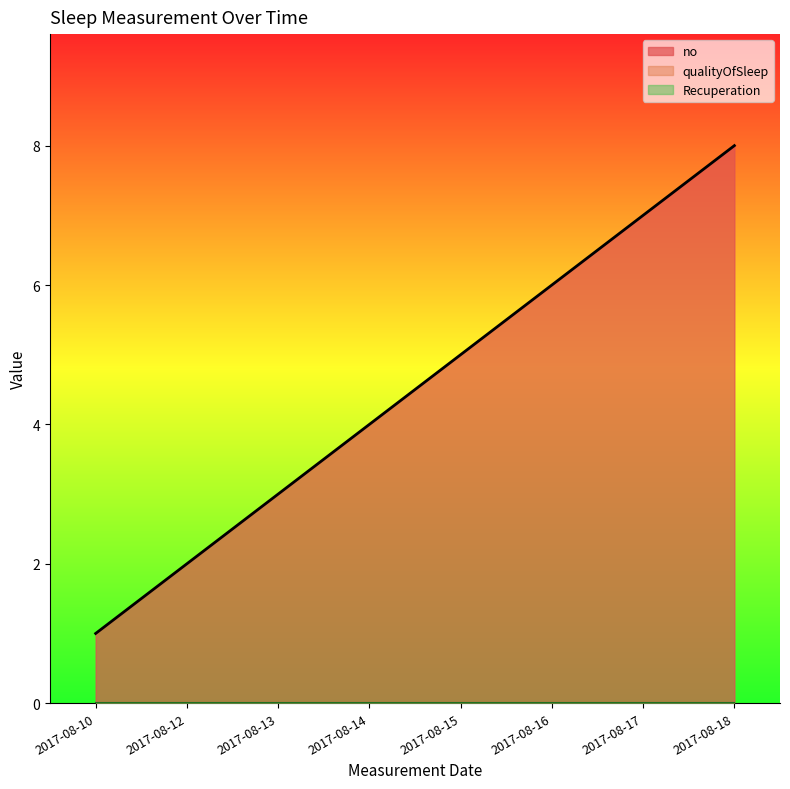

Reading right to left, transcribe all the data shown in this chart.

no: 2017-08-18=8	2017-08-17=7	2017-08-16=6	2017-08-15=5	2017-08-14=4	2017-08-13=3	2017-08-12=2	2017-08-10=1
qualityOfSleep: 2017-08-18=0	2017-08-17=0	2017-08-16=0	2017-08-15=0	2017-08-14=0	2017-08-13=0	2017-08-12=0	2017-08-10=0
Recuperation: 2017-08-18=0	2017-08-17=0	2017-08-16=0	2017-08-15=0	2017-08-14=0	2017-08-13=0	2017-08-12=0	2017-08-10=0